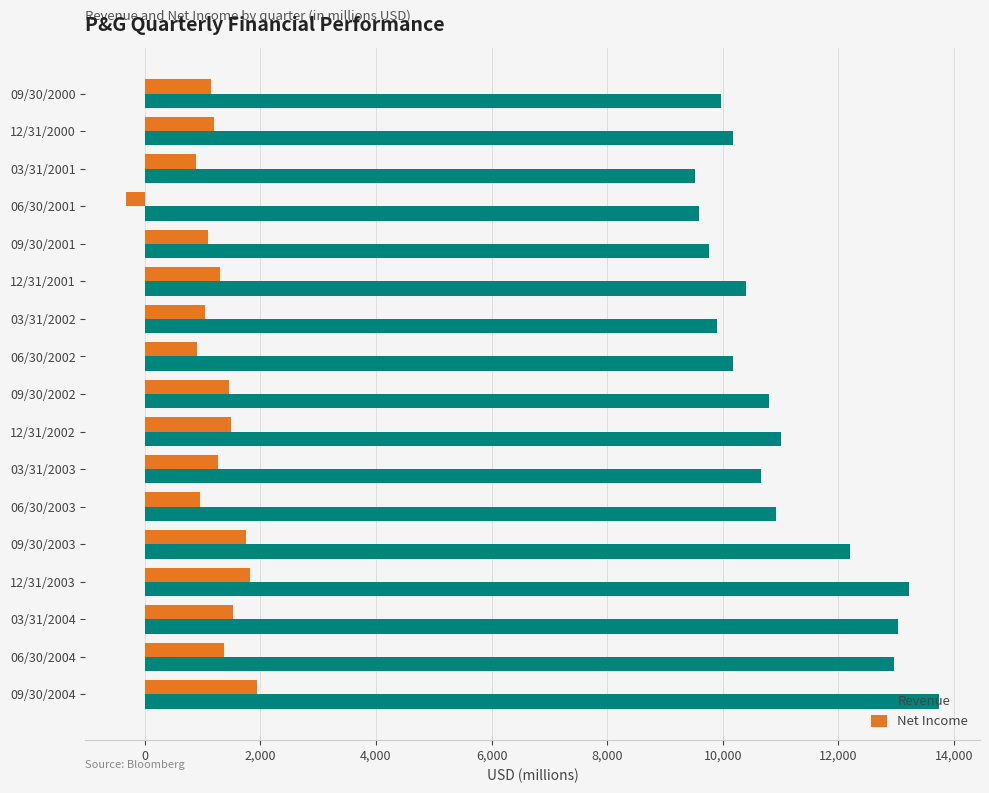

Which series has the largest total across all categories?

Revenue